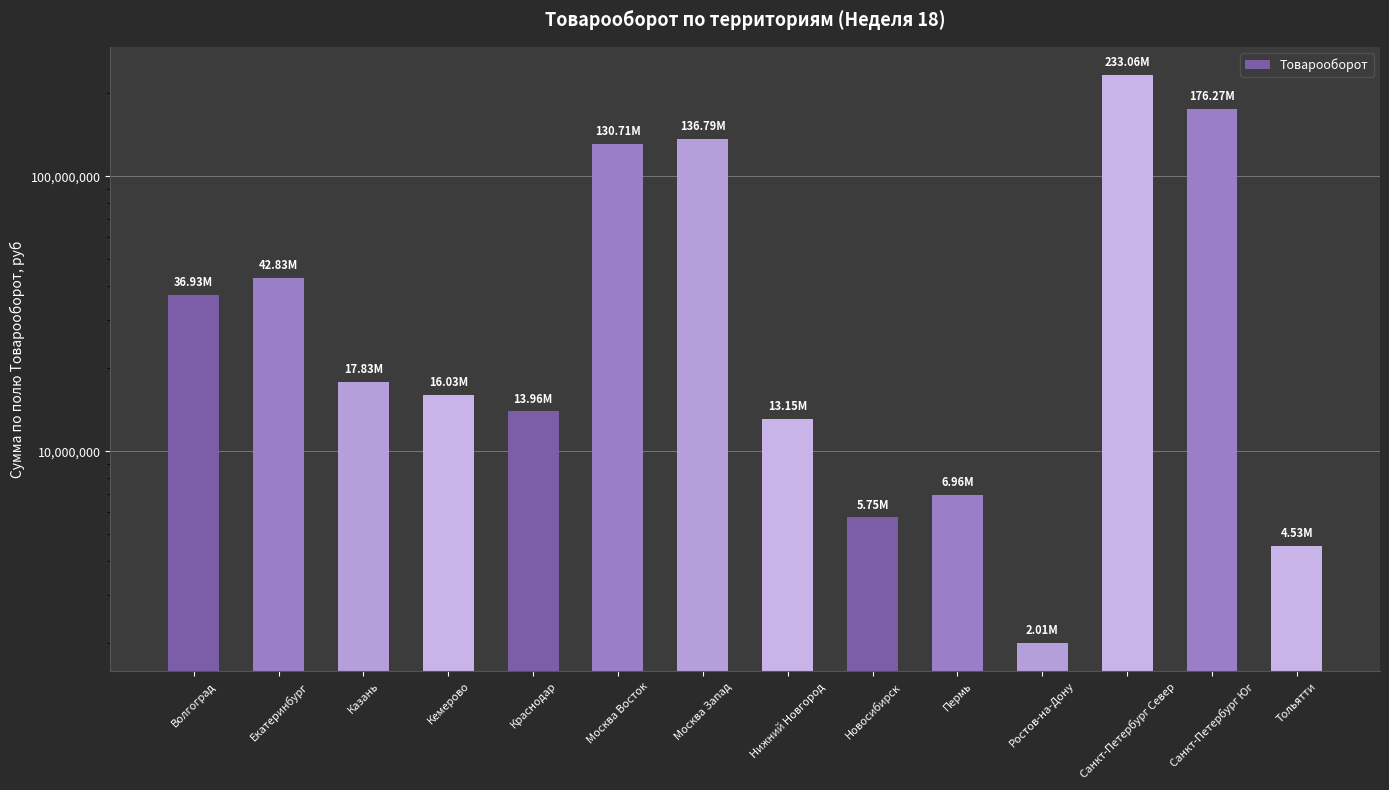

What is the greatest value displayed?

233059077.0